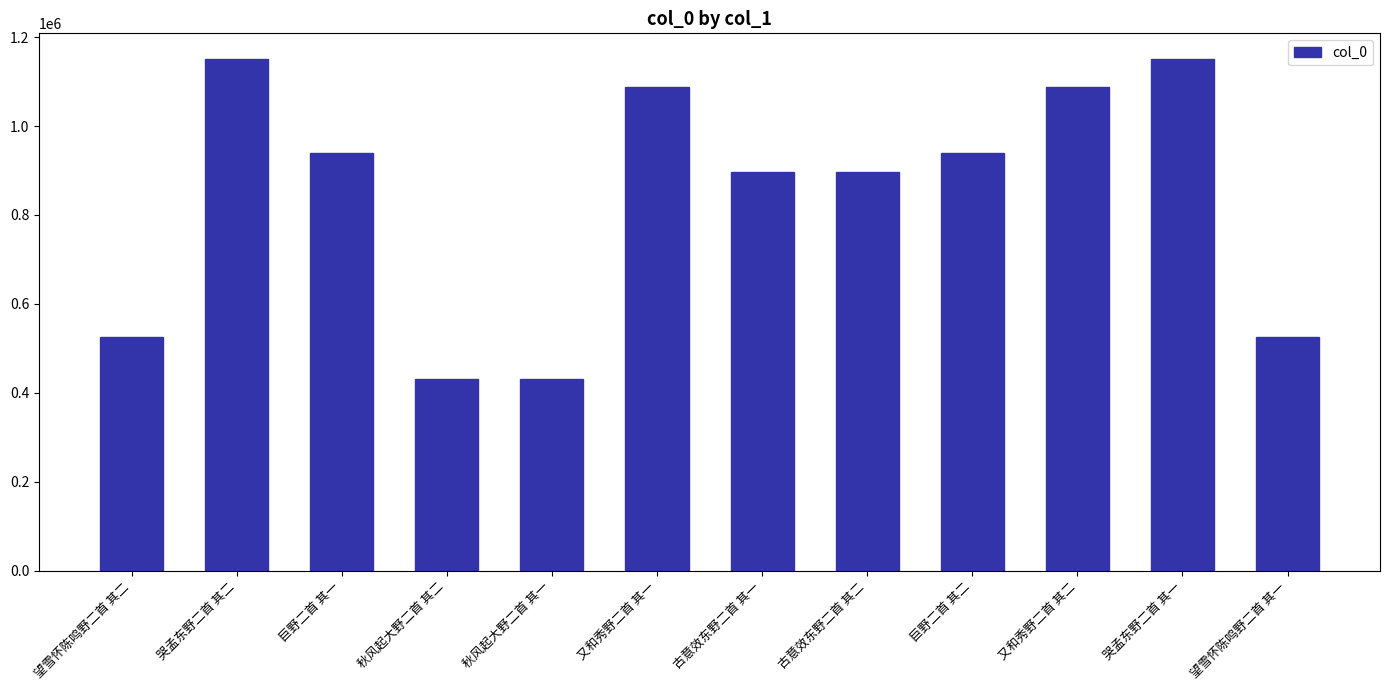

What is the minimum value shown in the chart?

430866